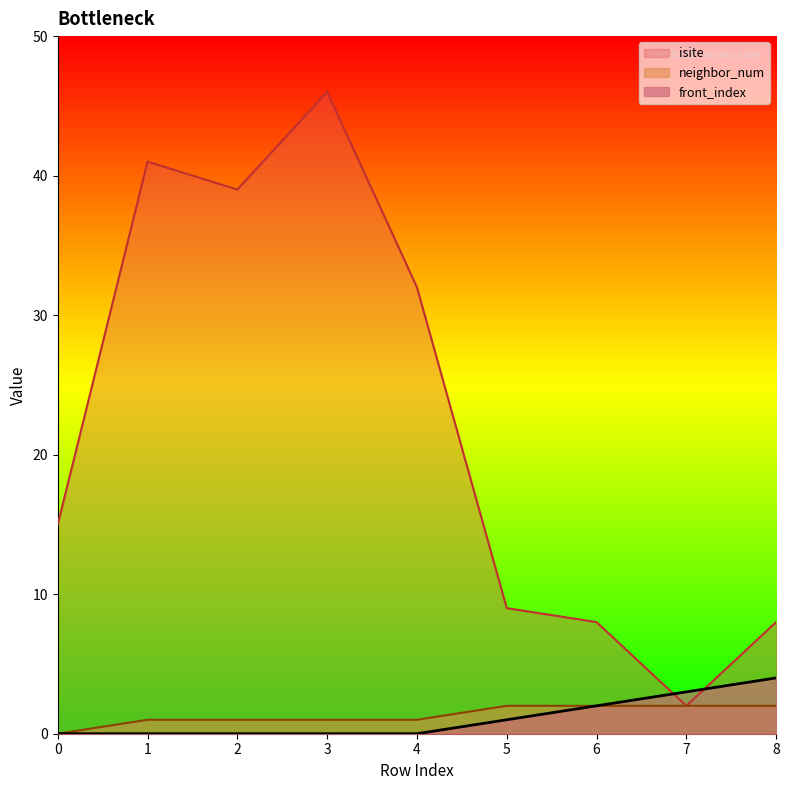

The neighbor_num series shows 1 at 1. True or false?

True